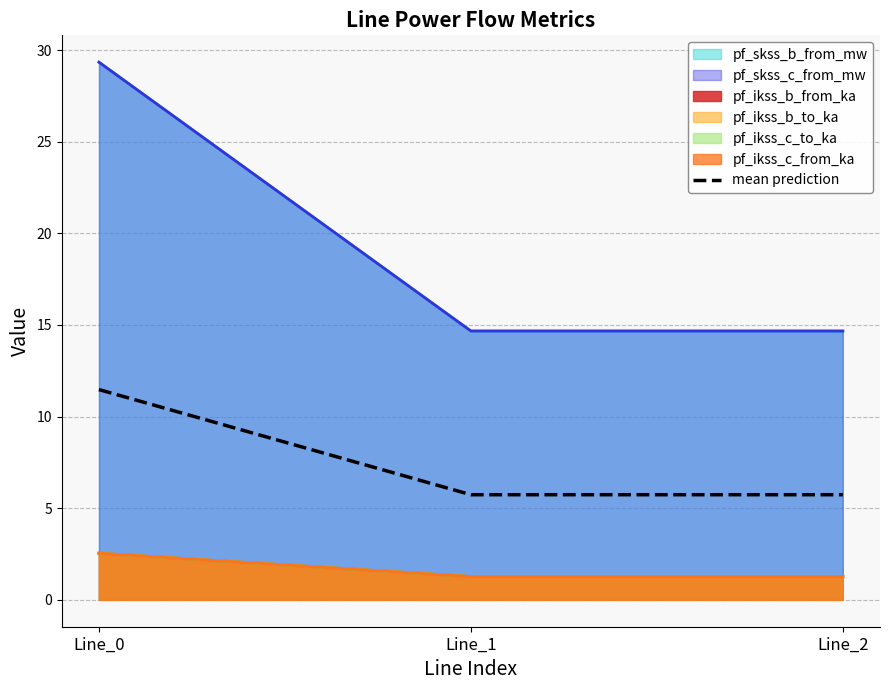

Reading left to right, transcribe all the data shown in this chart.

Line_0=11.5	Line_1=5.7	Line_2=5.7